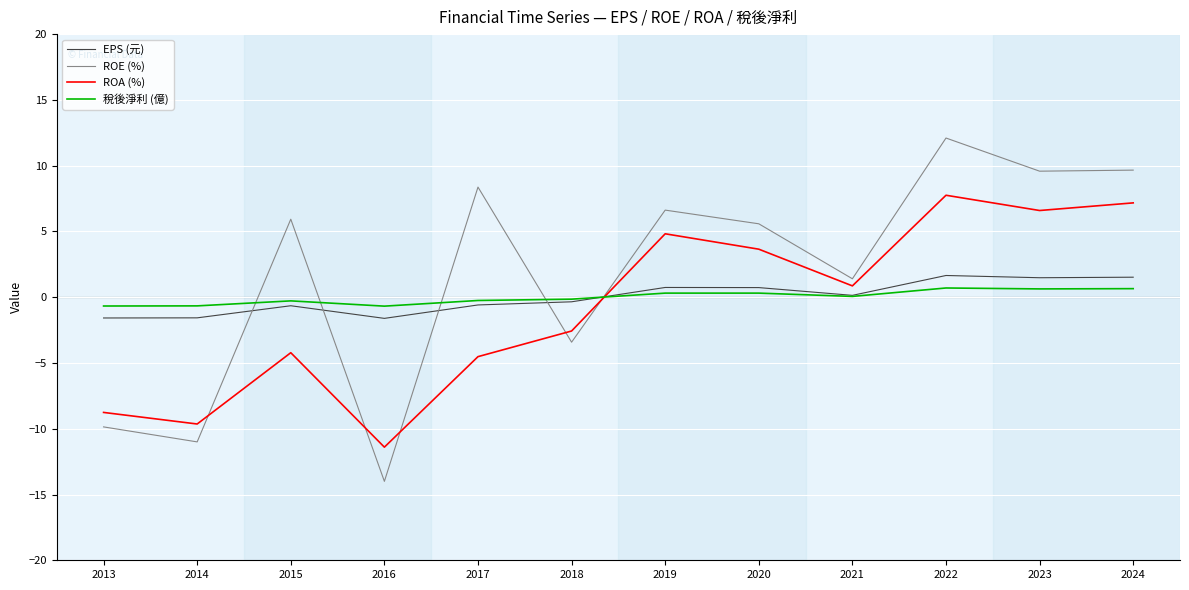

At which category is the sum across all series the highest?

2022